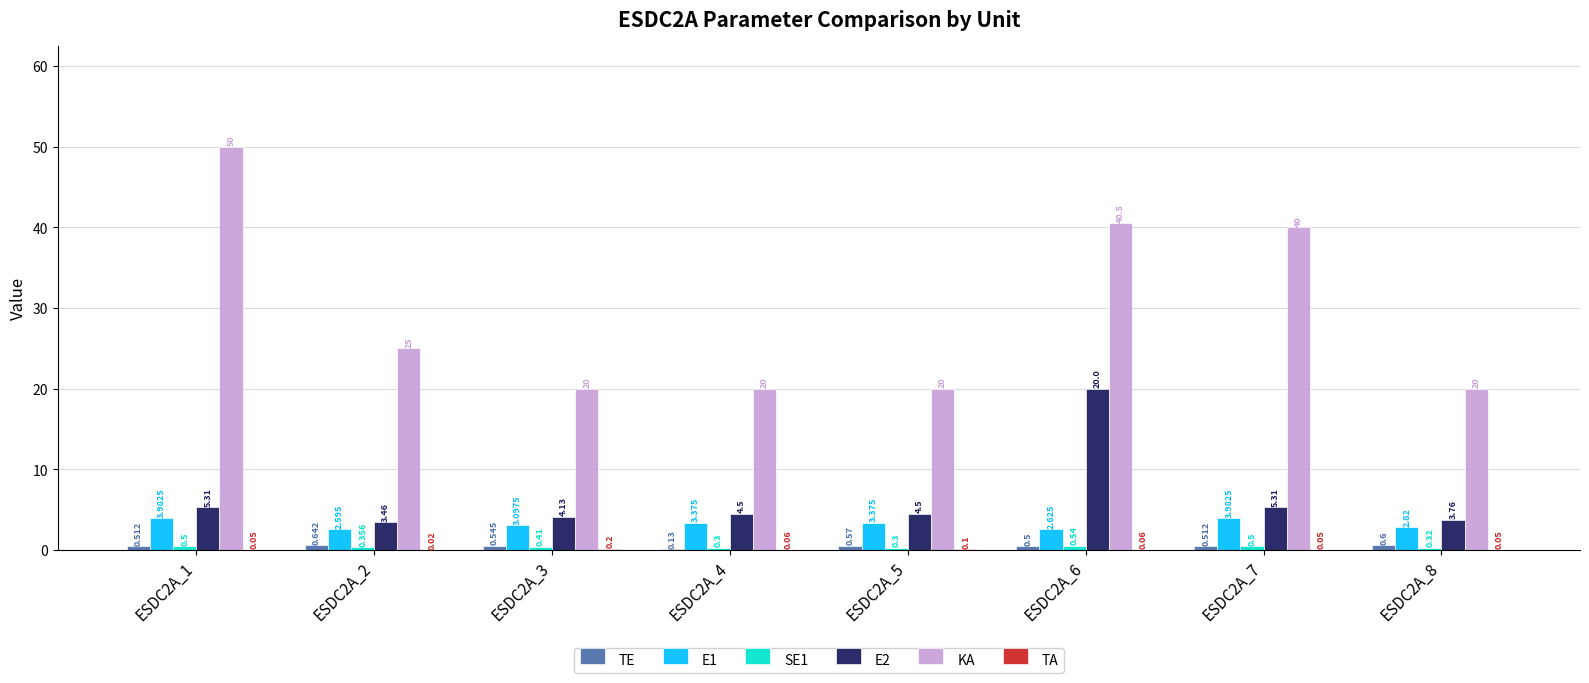

Is the value of KA at ESDC2A_4 greater than the value of E1 at ESDC2A_7?

Yes